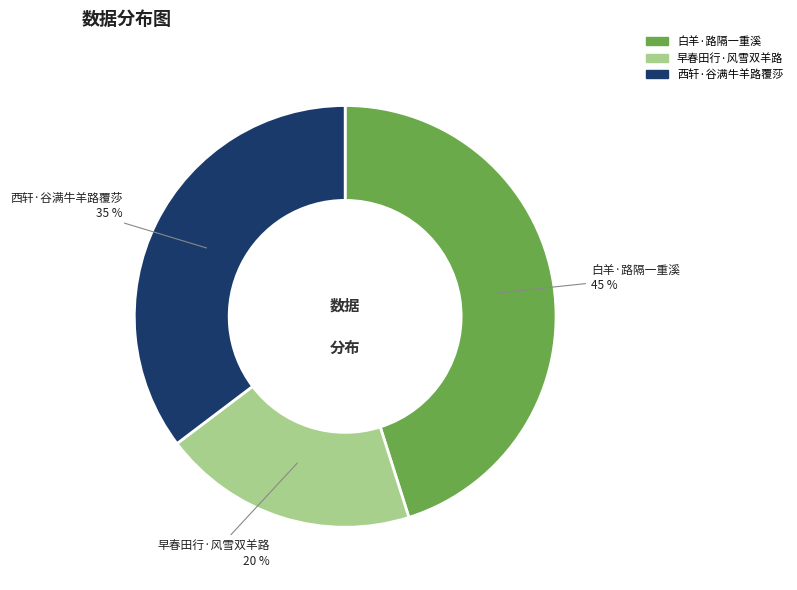

To the nearest percent, what is the average slice percentage?

33%